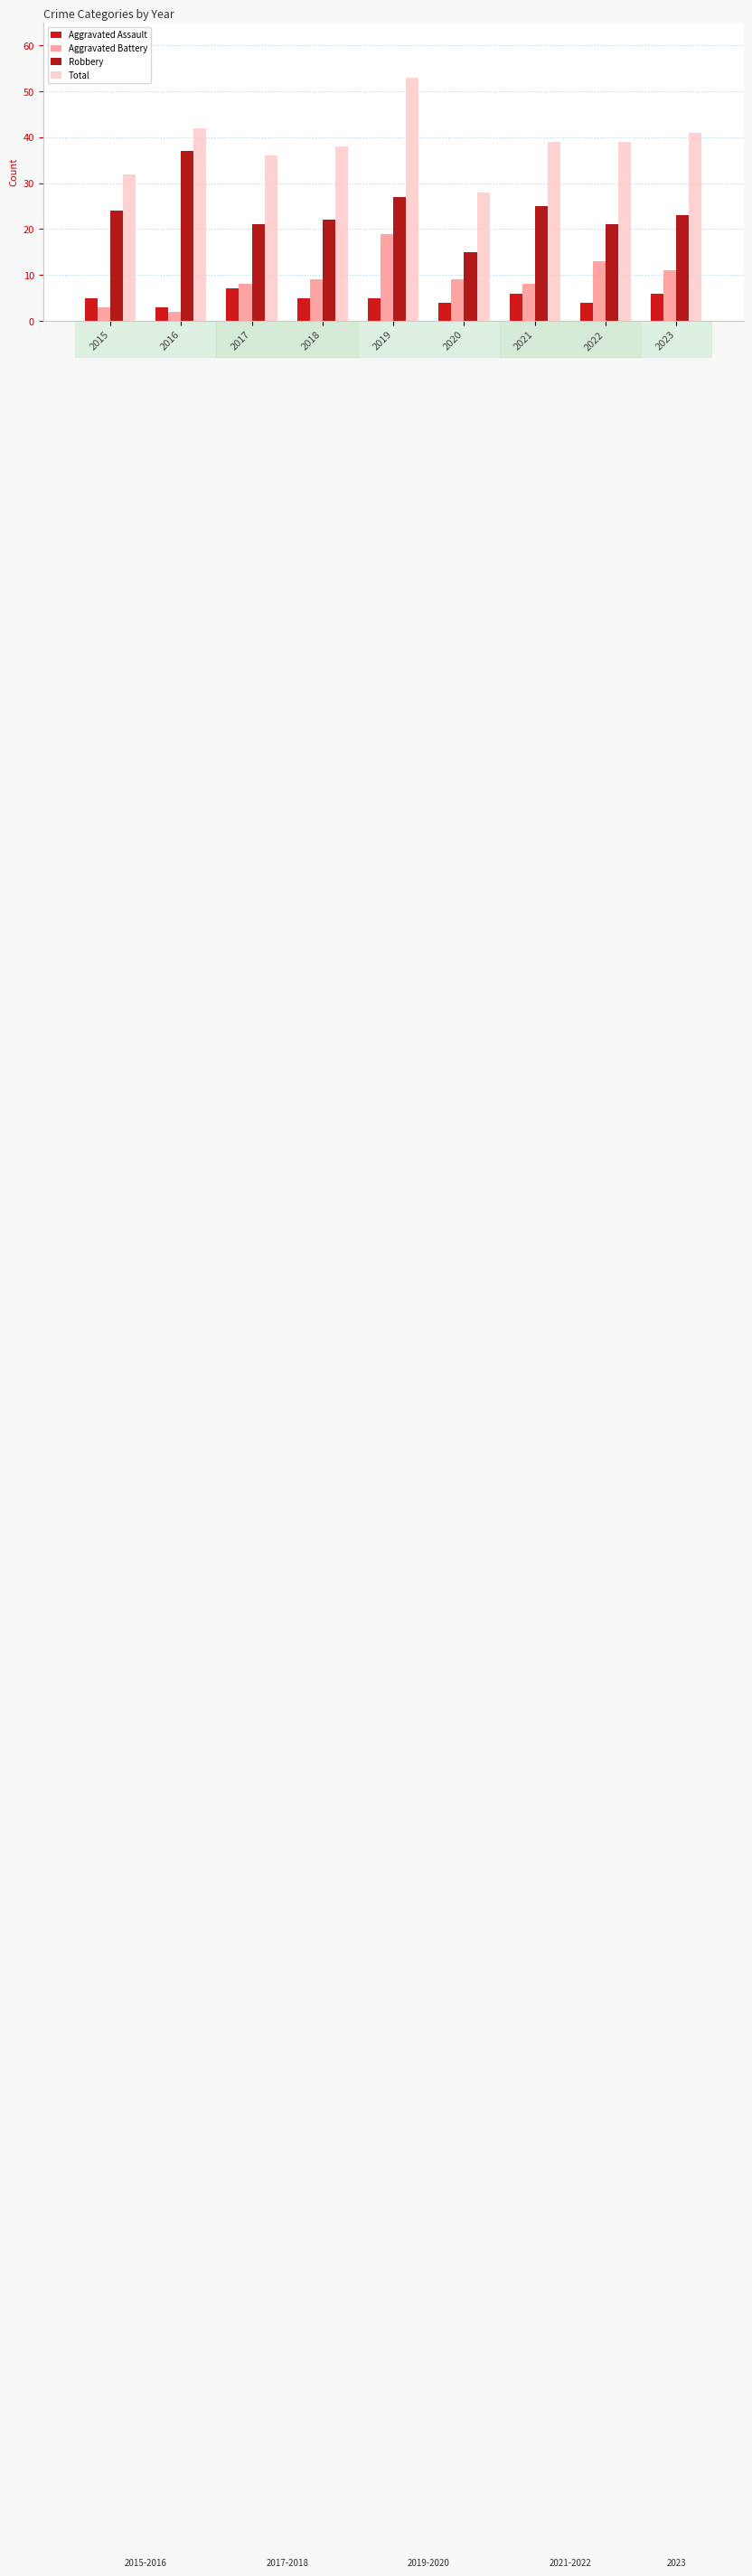

Rank the series at 2020 from highest to lowest value.

Total, Robbery, Aggravated Battery, Aggravated Assault